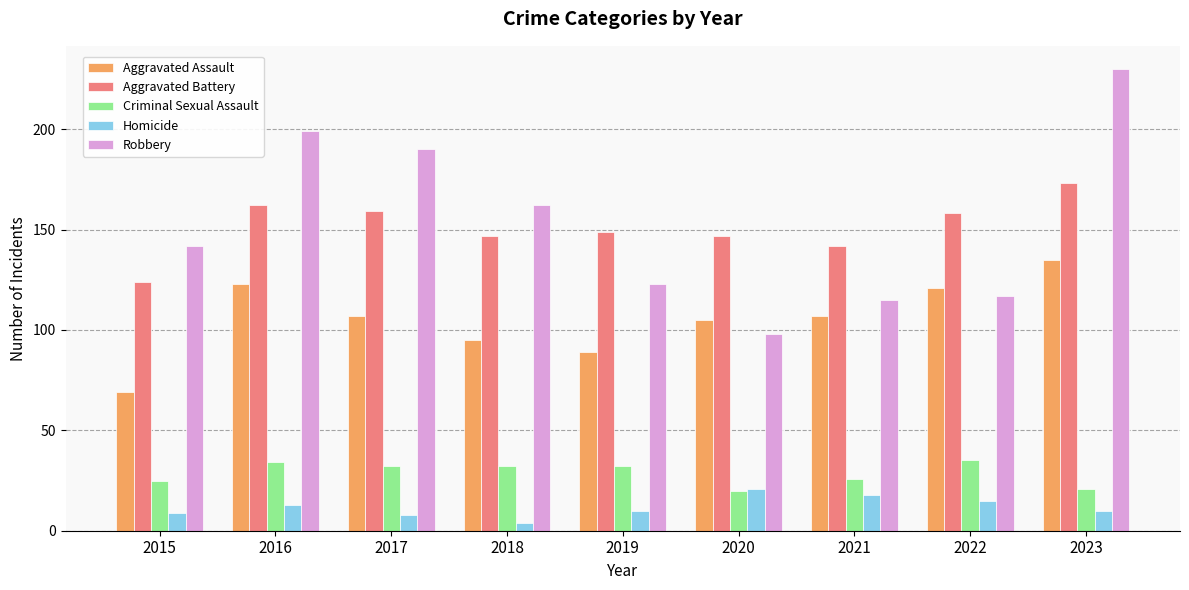

Reading left to right, transcribe all the data shown in this chart.

Aggravated Assault: 2015=69	2016=123	2017=107	2018=95	2019=89	2020=105	2021=107	2022=121	2023=135
Aggravated Battery: 2015=124	2016=162	2017=159	2018=147	2019=149	2020=147	2021=142	2022=158	2023=173
Criminal Sexual Assault: 2015=25	2016=34	2017=32	2018=32	2019=32	2020=20	2021=26	2022=35	2023=21
Homicide: 2015=9	2016=13	2017=8	2018=4	2019=10	2020=21	2021=18	2022=15	2023=10
Robbery: 2015=142	2016=199	2017=190	2018=162	2019=123	2020=98	2021=115	2022=117	2023=230